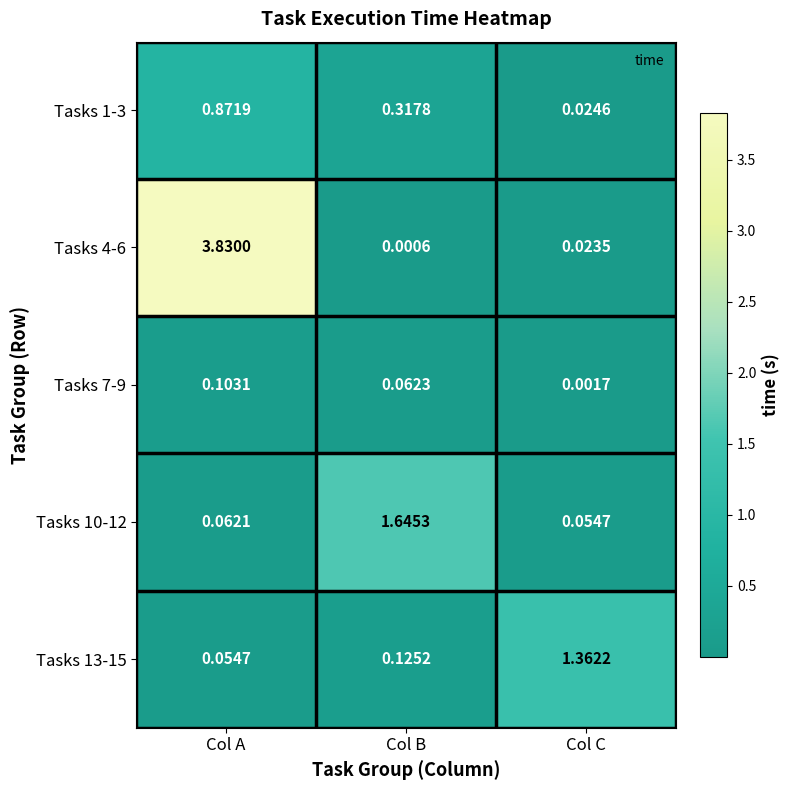

How many distinct data groups are displayed?

5